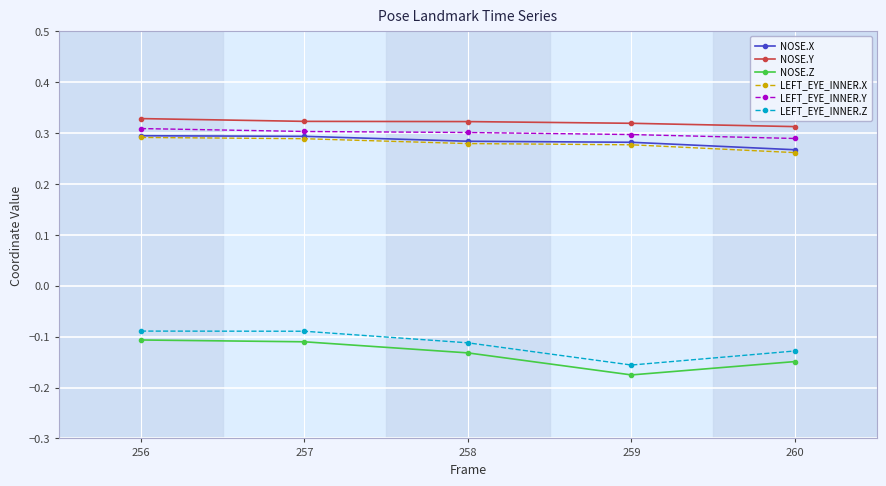

Where is the first local minimum for NOSE.Z?

259